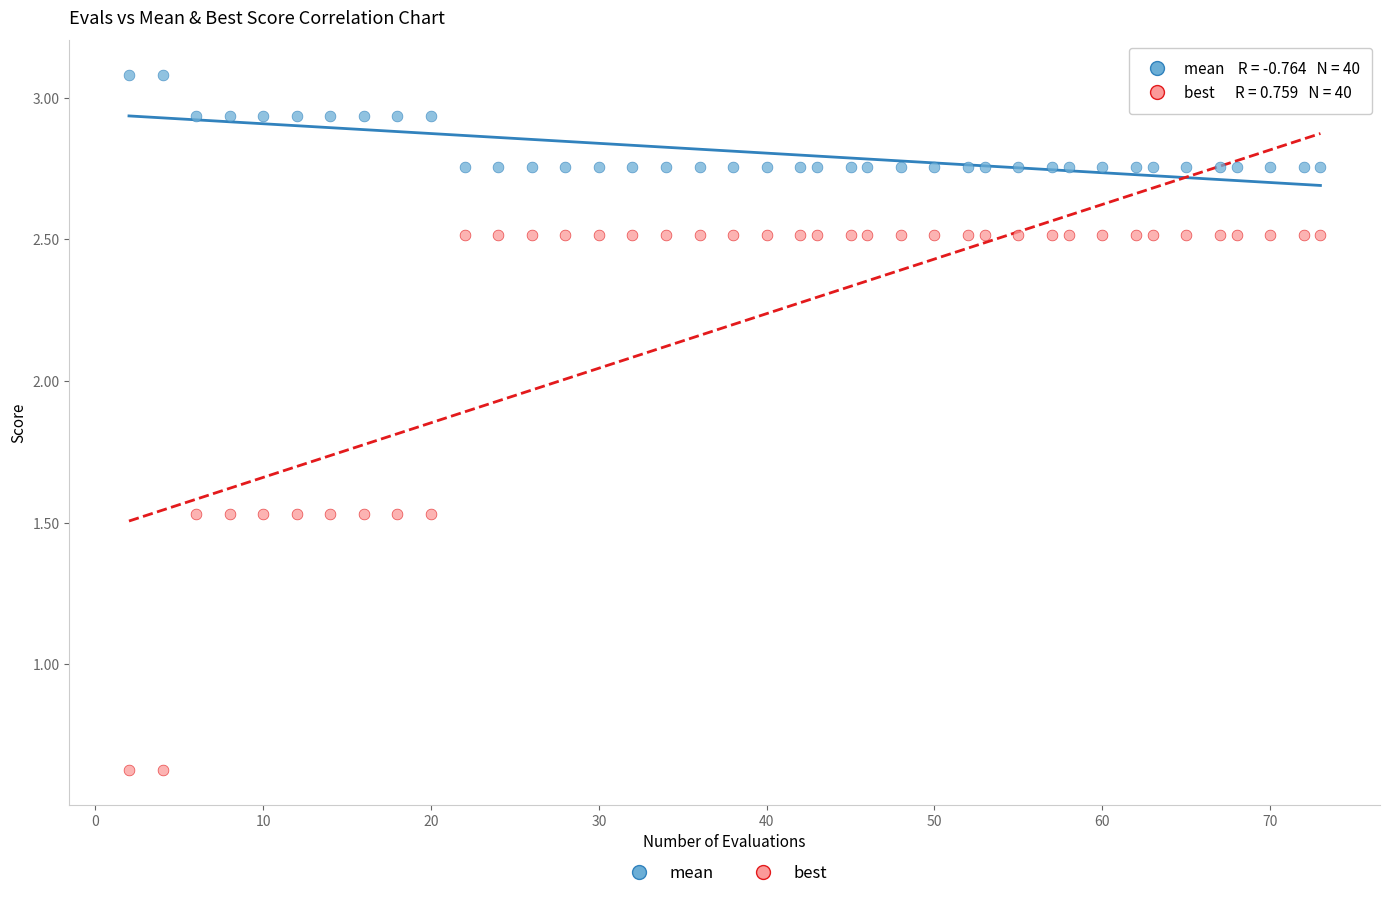

What are all the series names shown in the legend?

mean, best